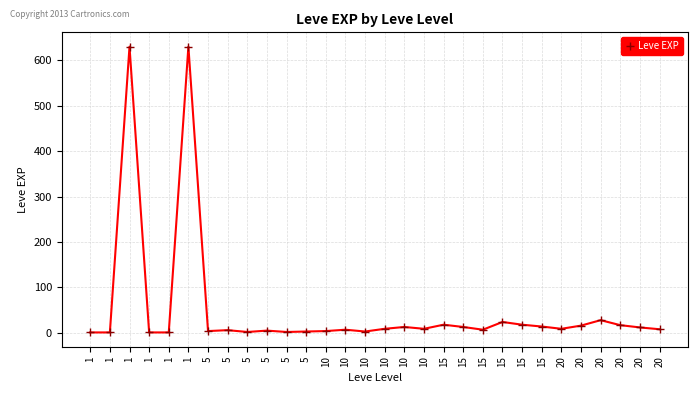

Count the number of data series in this chart.

1